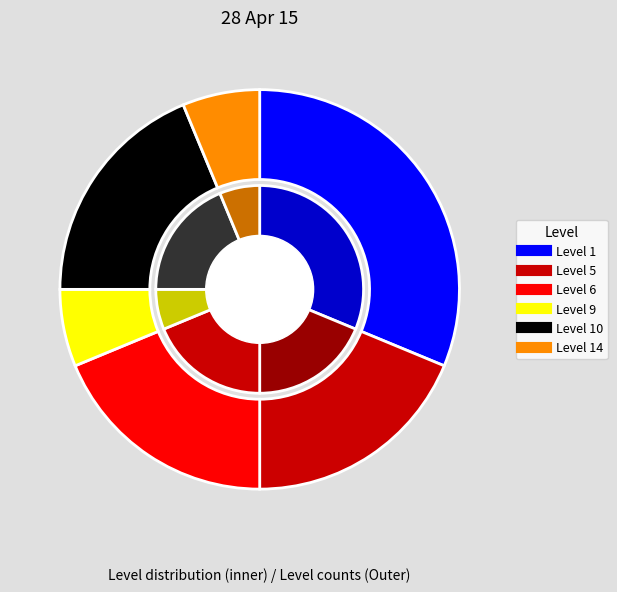

How many slices are in this pie chart?

6